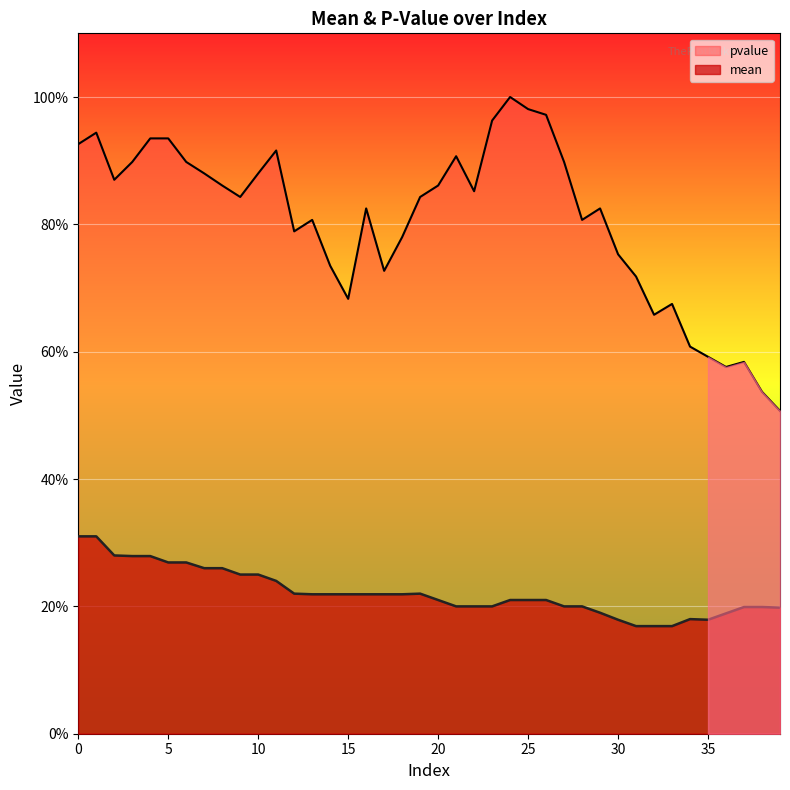

True or false: pvalue and mean cross at least once.

False